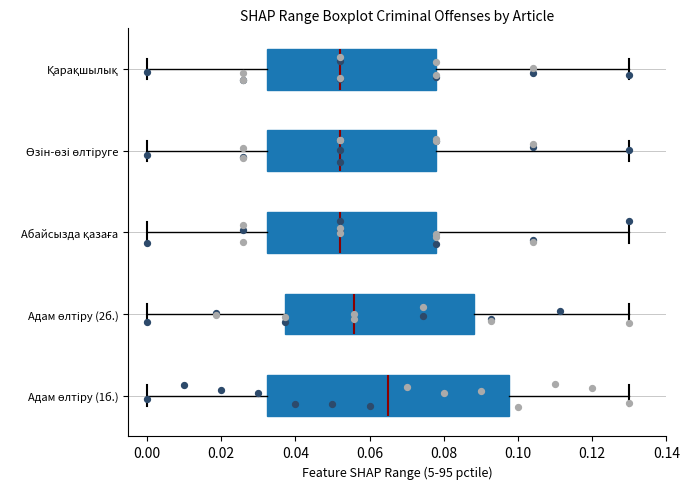

Where is the right edge of the box for Қарақшылық on the x-axis? The values are not printed on the chart, so give them approximately, as read against the axis.

0.078